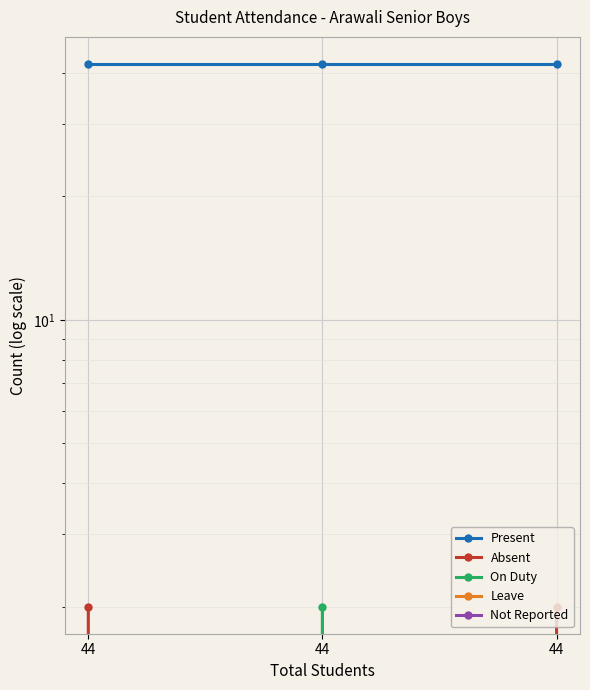

What is the difference between the maximum and minimum values in the On Duty series?

2